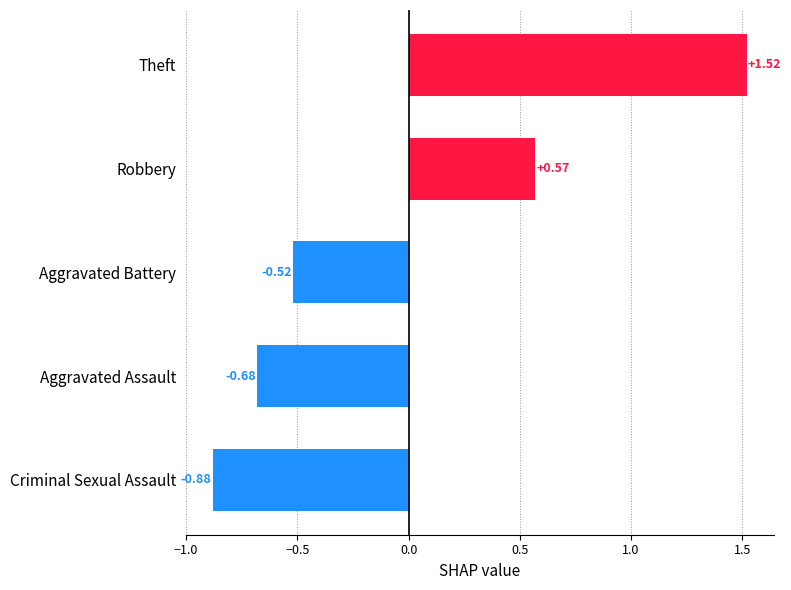

How many values are below zero?

3